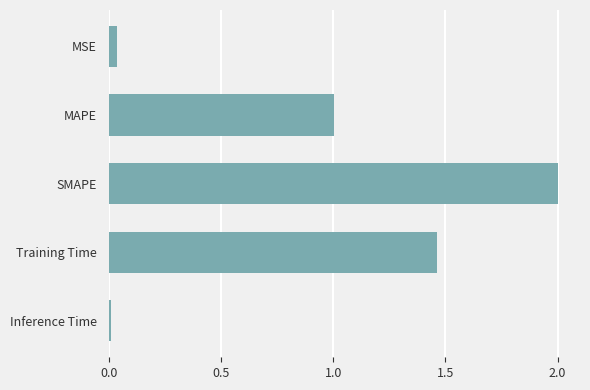

What is the difference between the maximum and minimum values?

2.0